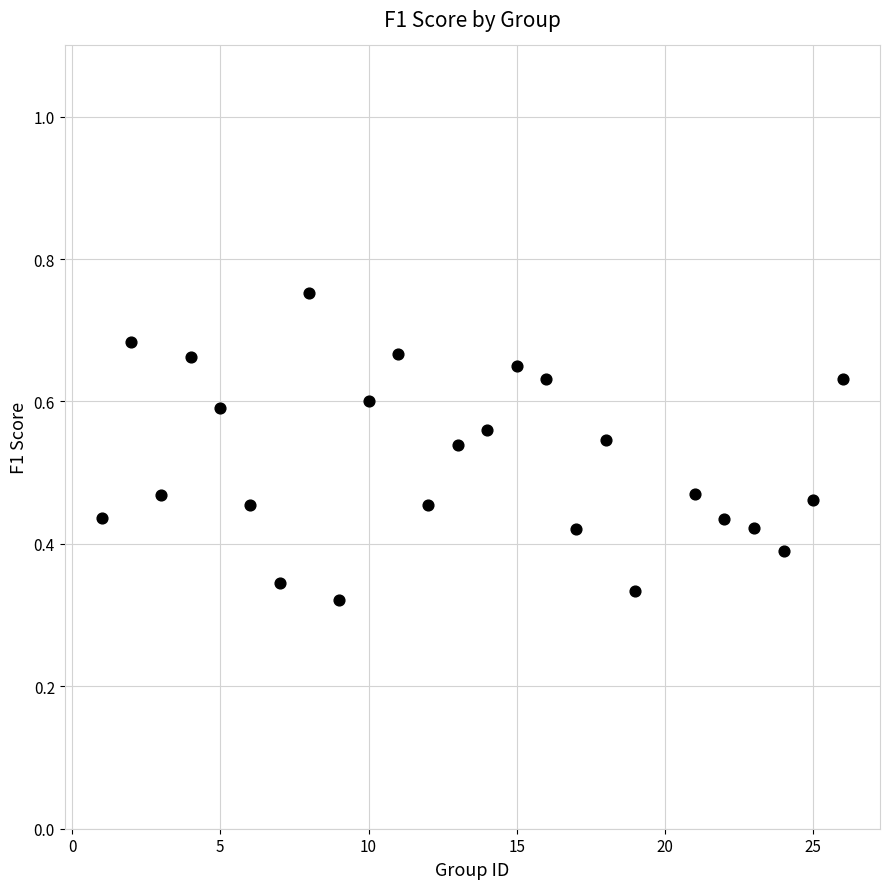

What is the range of X values (max minus min)?

25.0